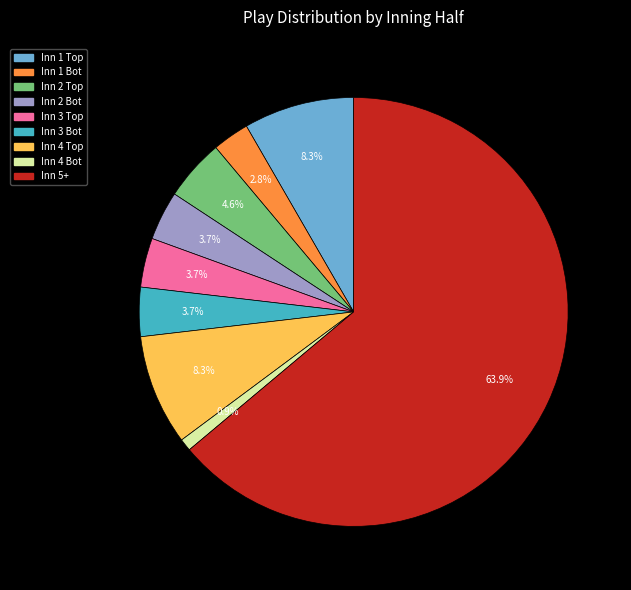

Count the number of slices in the pie.

9